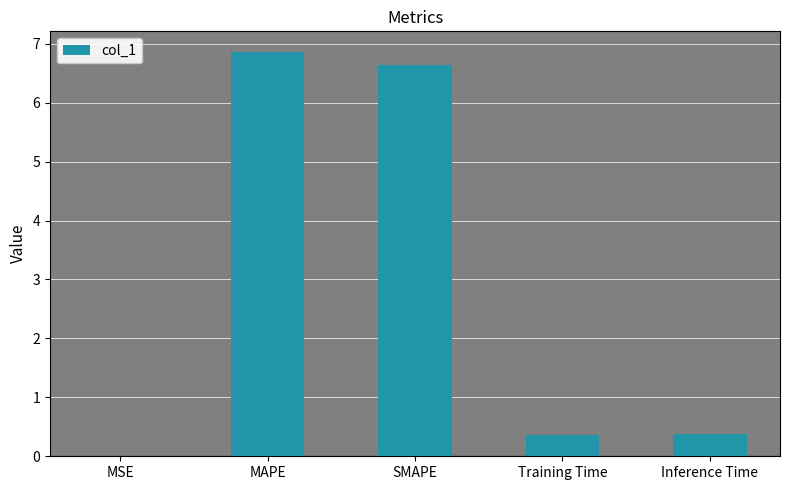

What is the average value?

2.9